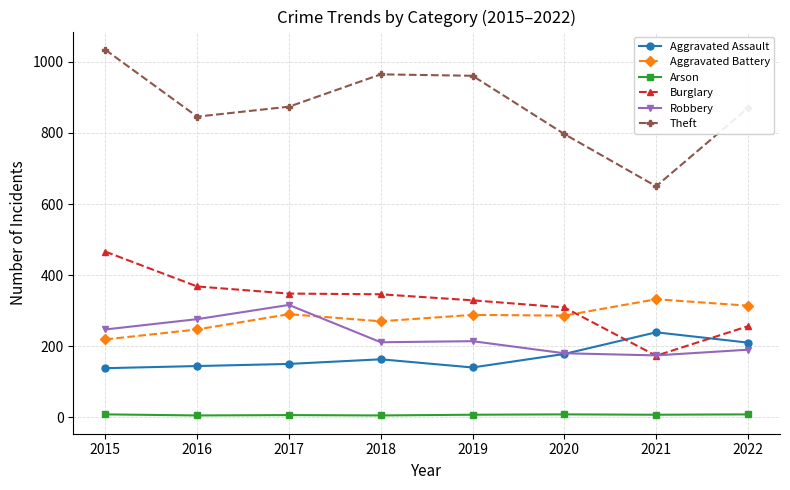

The value of Burglary at 2022 is 351. True or false?

False